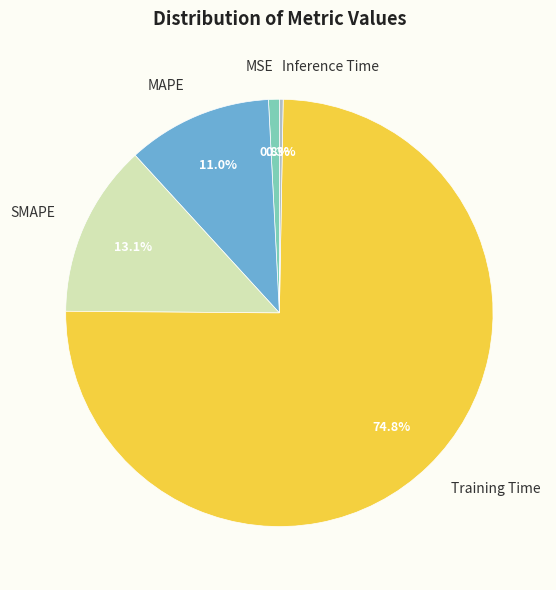

Count the number of slices in the pie.

5